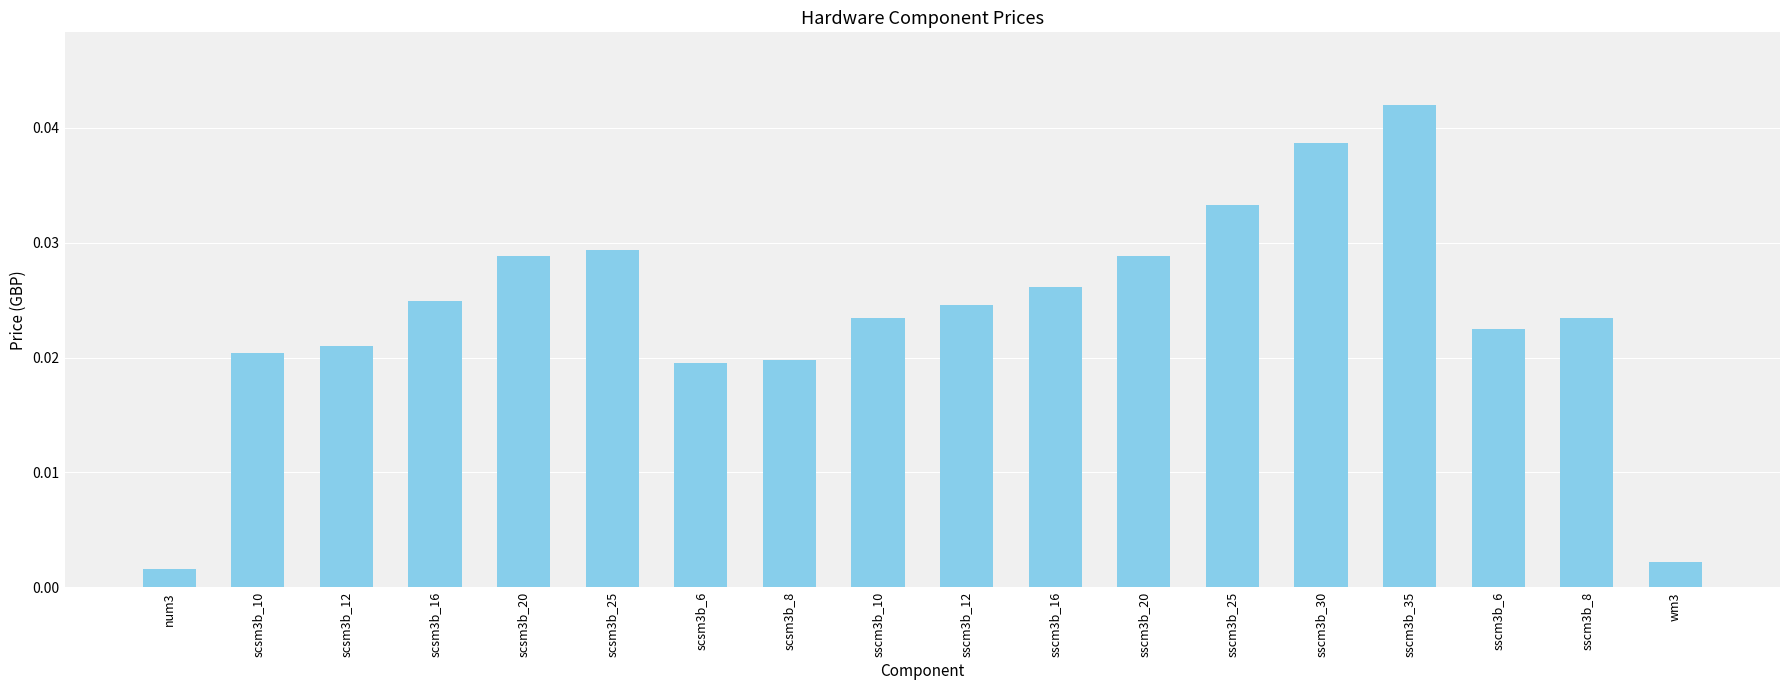

At which category does the chart reach its peak across all series?

sscm3b_35